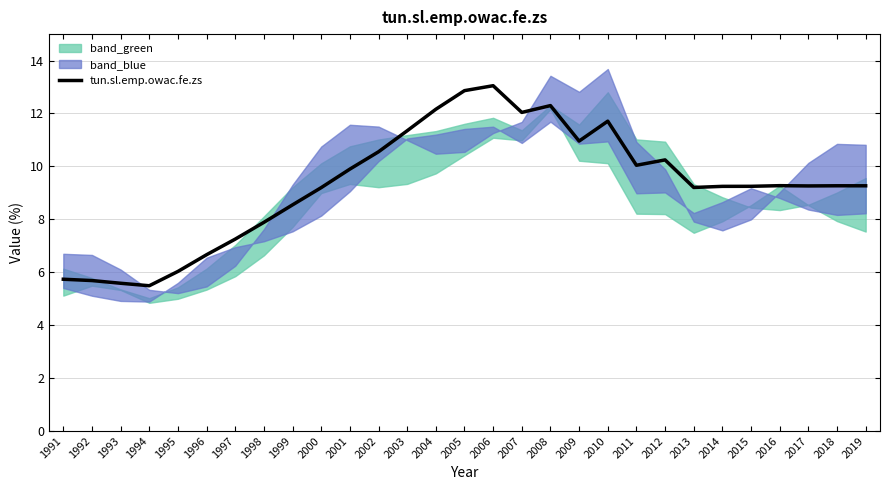

The tun.sl.emp.owac.fe.zs series shows 6.7 at 1996. True or false?

True